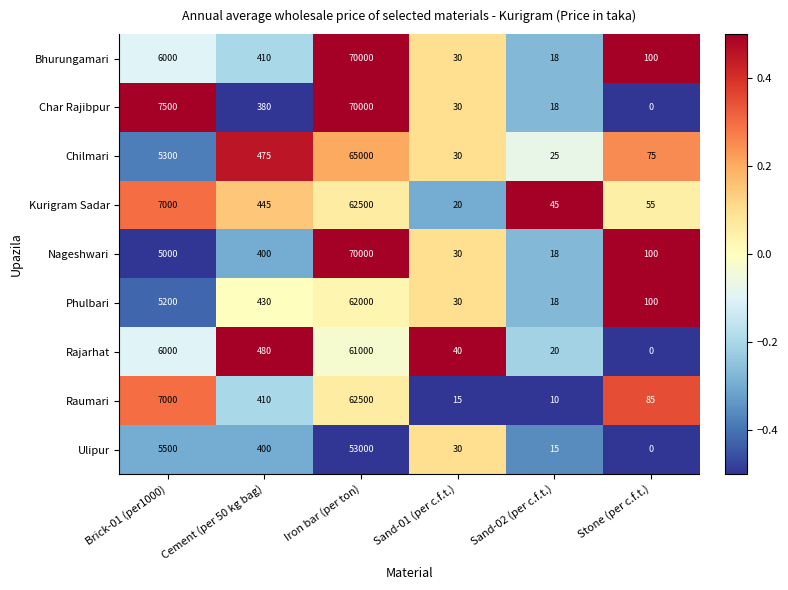

What is the difference between the maximum and second lowest values in the Chilmari series?

64970